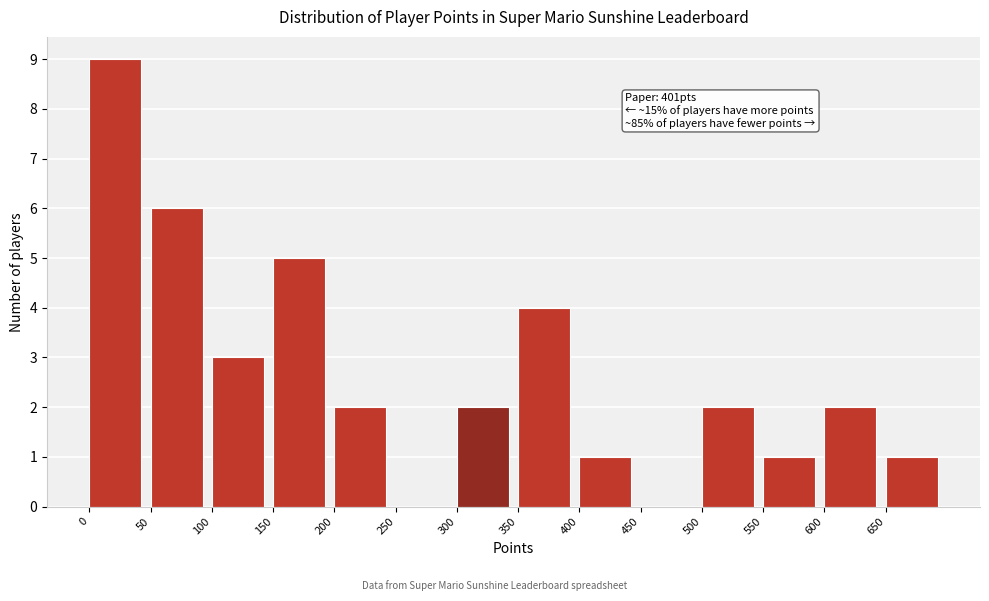

Which range on the x-axis has the tallest bar?

0 to 50